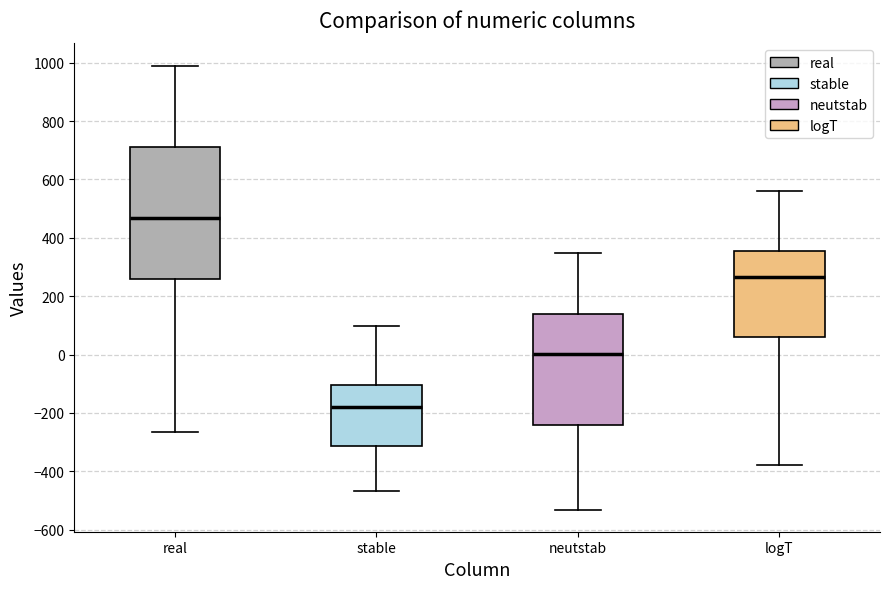

Where does the lower whisker of the box for logT end on the y-axis? The values are not printed on the chart, so give them approximately, as read against the axis.

-380